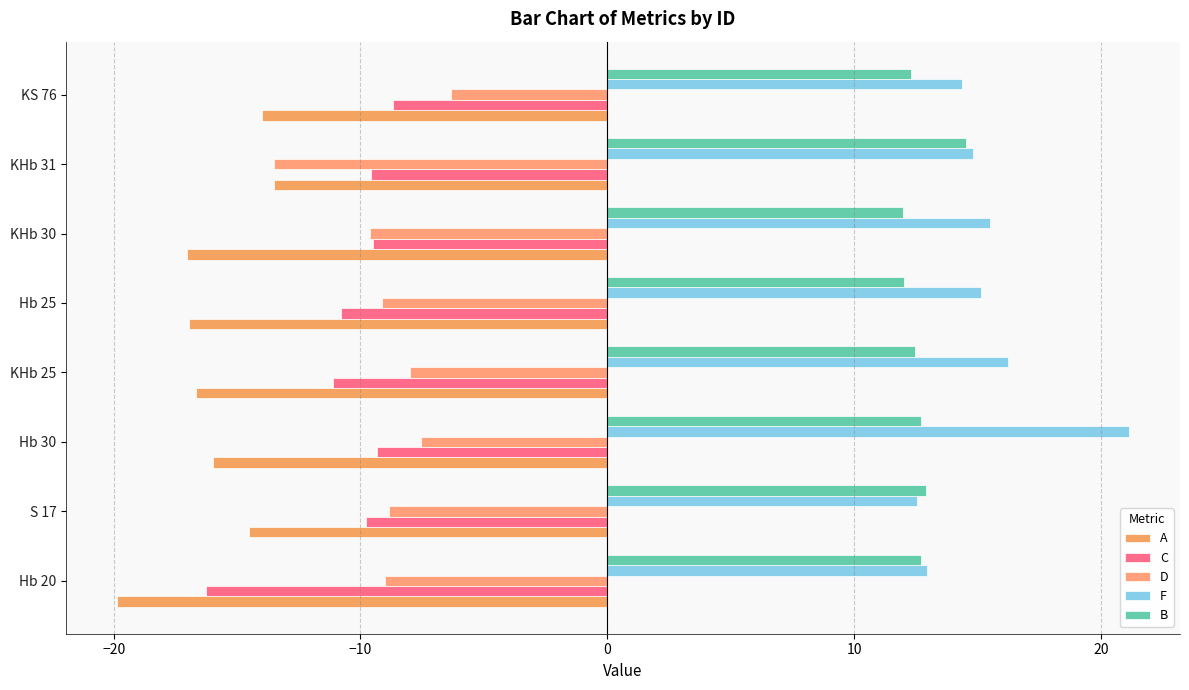

Reading left to right, list all the values displayed in this chart.

A: -19.9	-14.5	-16.0	-16.7	-17.0	-17.0	-13.5	-14.0
C: -16.3	-9.8	-9.3	-11.1	-10.8	-9.5	-9.6	-8.7
D: -9.0	-8.9	-7.5	-8.0	-9.1	-9.6	-13.5	-6.3
F: 12.9	12.6	21.1	16.2	15.1	15.5	14.8	14.4
B: 12.7	12.9	12.7	12.5	12.0	12.0	14.5	12.3